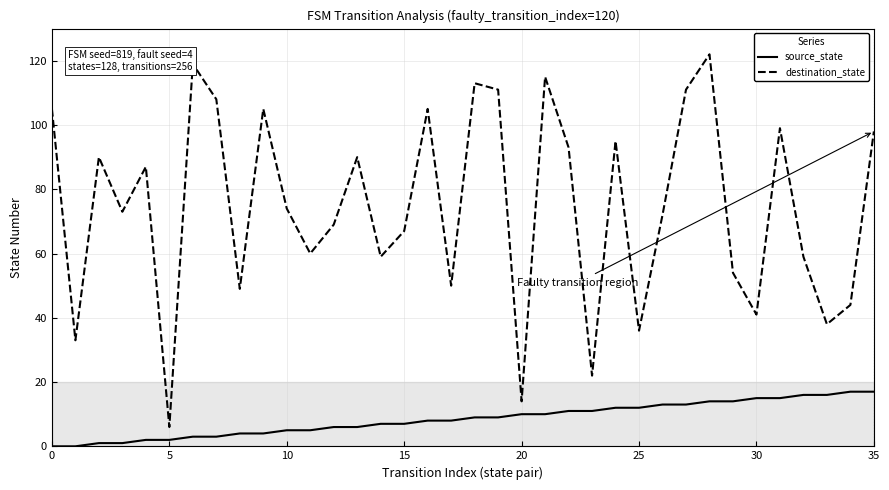

Reading right to left, extract all data points from this chart.

source_state: 17	17	16	16	15	15	14	14	13	13	12	12	11	11	10	10	9	9	8	8	7	7	6	6	5	5	4	4	3	3	2	2	1	1	0	0
destination_state: 98	44	38	59	99	41	54	122	111	72	36	95	22	93	115	14	111	113	50	105	67	59	90	69	60	74	105	49	108	119	6	87	73	90	33	105